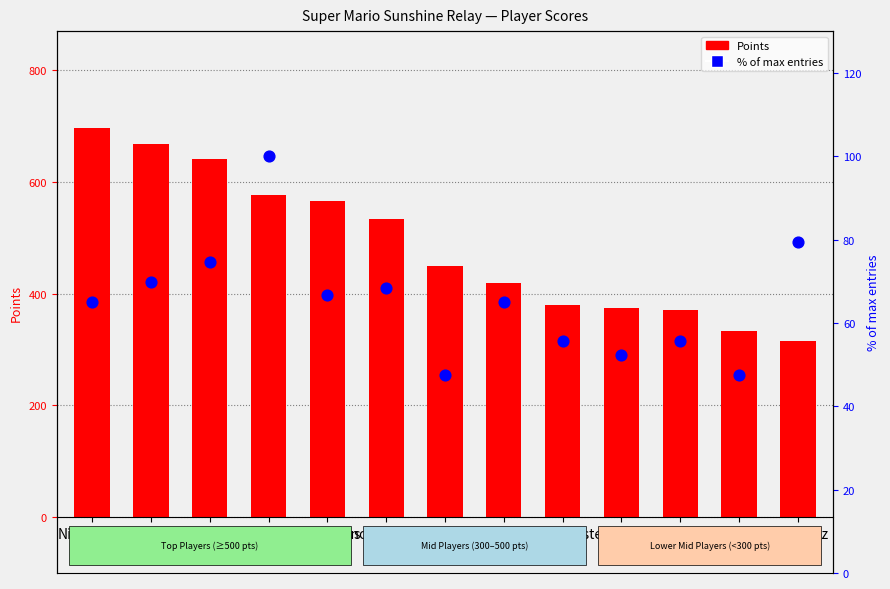

At how many categories does at least one series exceed 393?

8